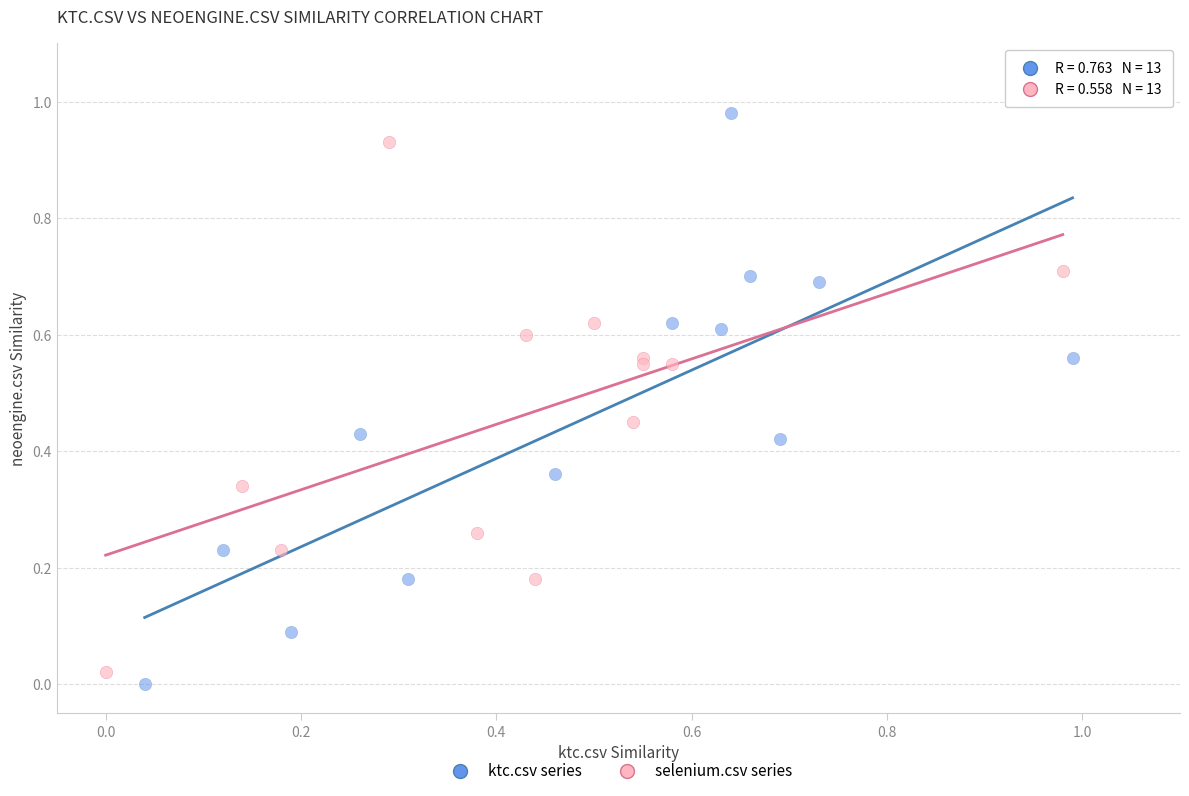

Which series contains the highest Y value?

ktc.csv series